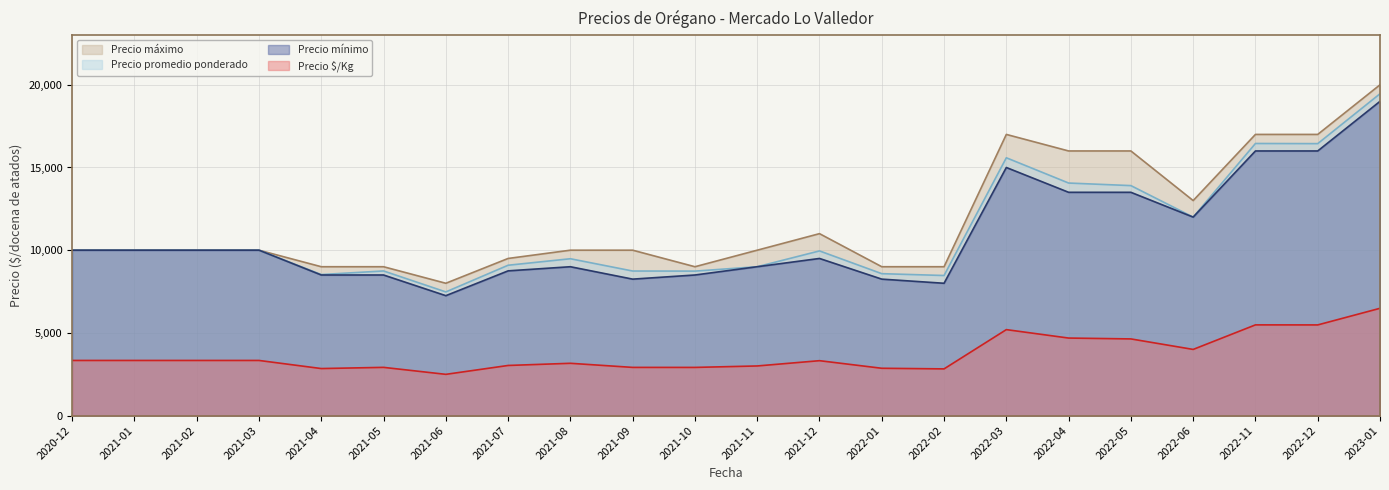

What is the label of the 14th point from the right?

2021-08